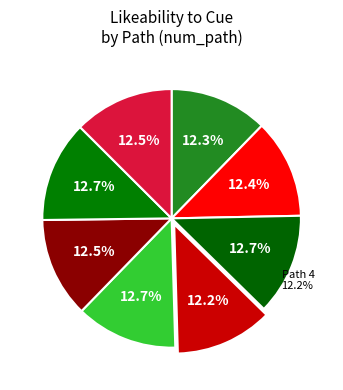

Does 8 account for over 50% of the chart?

No